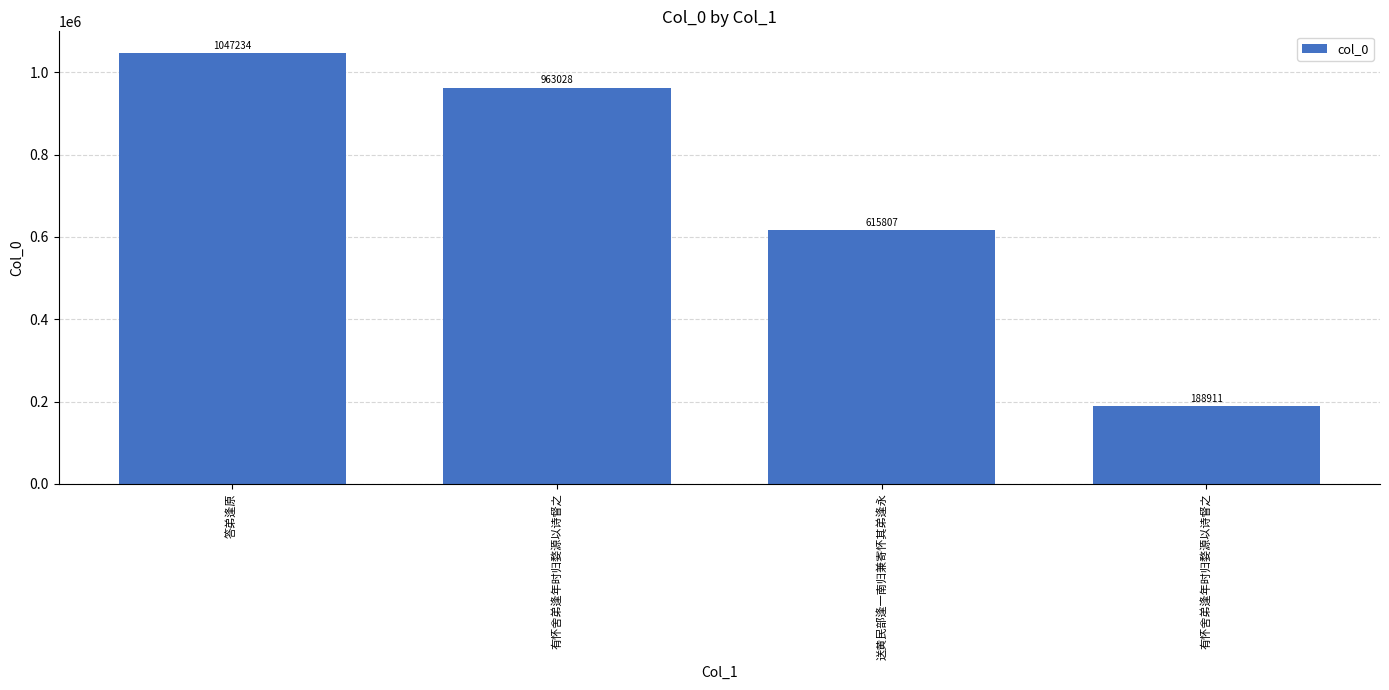

Read the value at 送黄民部逢一南归兼寄怀其弟逢永, to the nearest 10.

615810